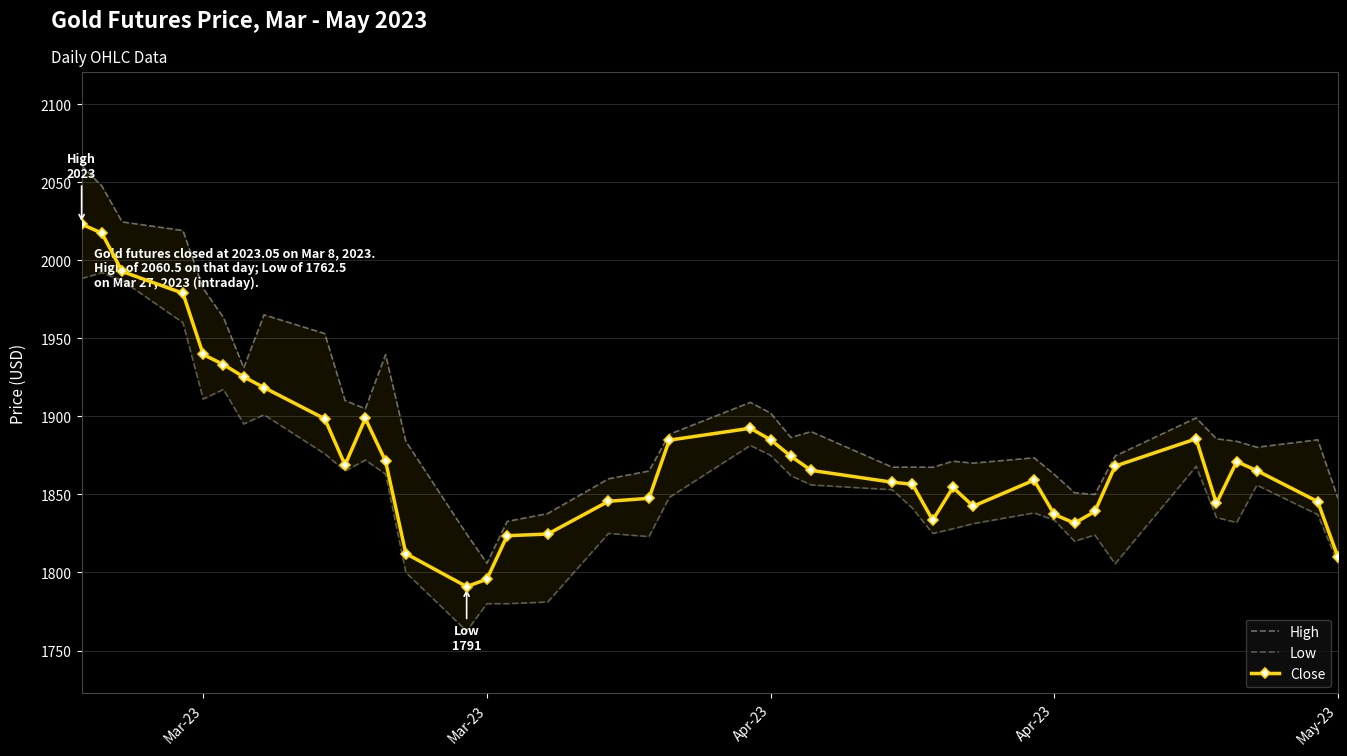

Is the value of High at 36 greater than the value of Close at 19?

No